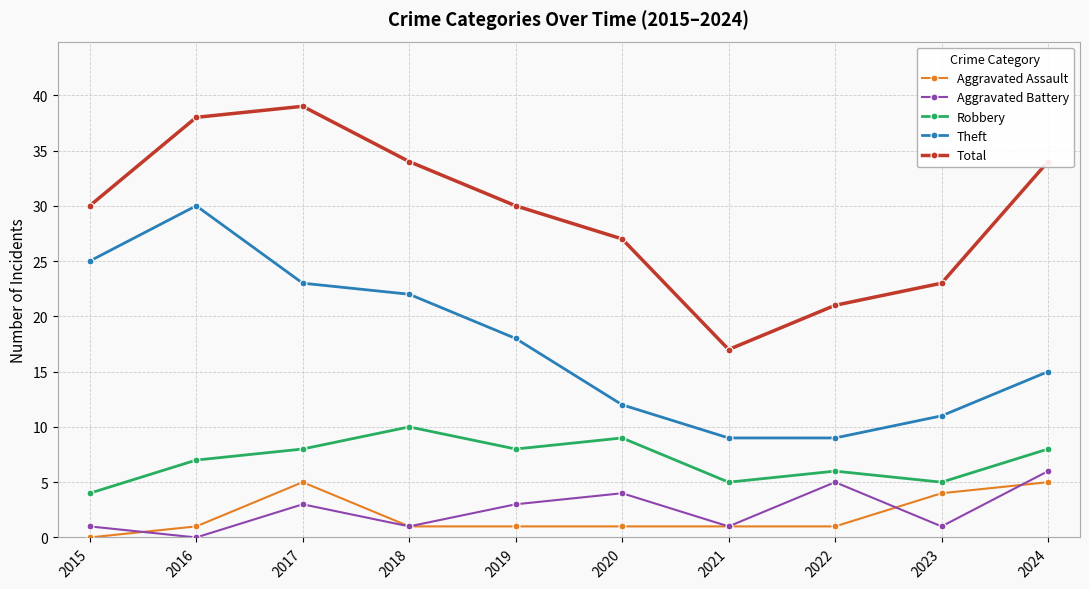

How many interior local peaks does the Theft series have?

1